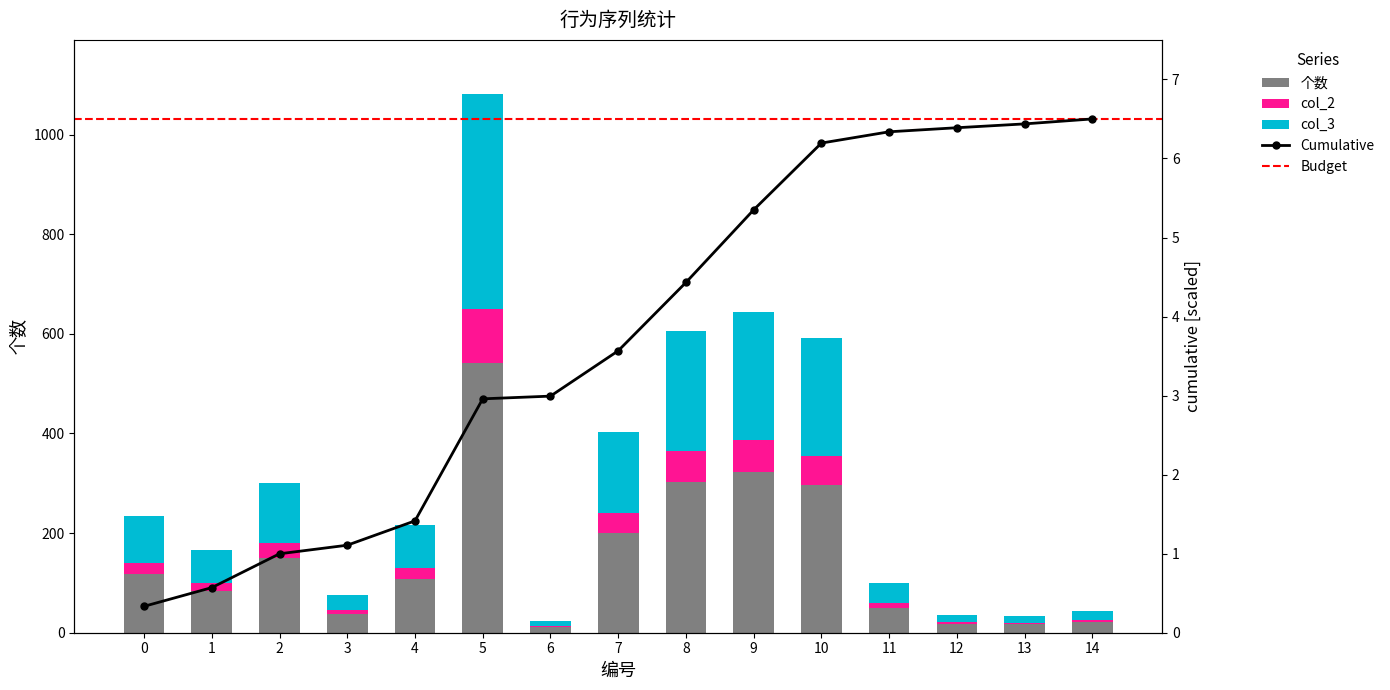

The value of col_2 at 11 is 10. True or false?

True